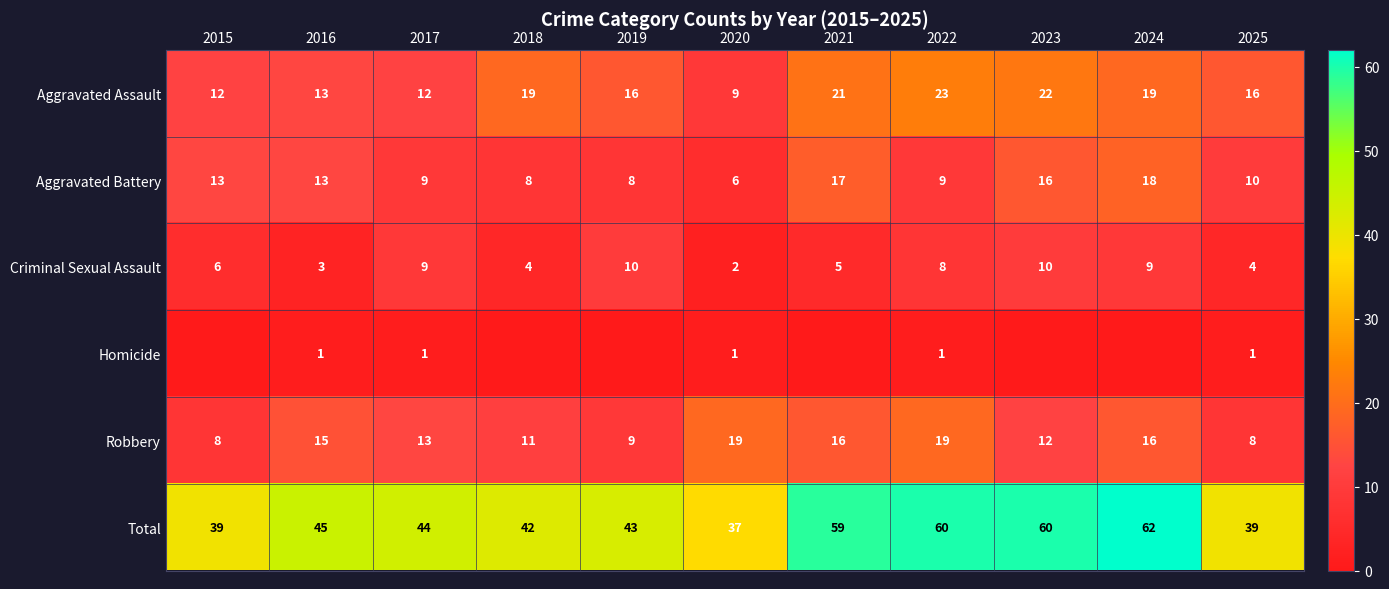

Which category has the highest value across all series?

2024